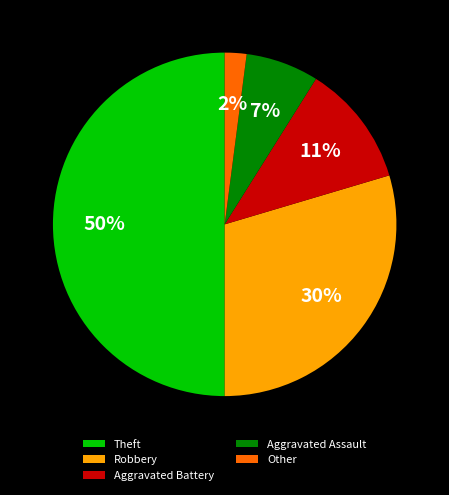

Rank the categories by value from highest to lowest.

Theft, Robbery, Aggravated Battery, Aggravated Assault, Other